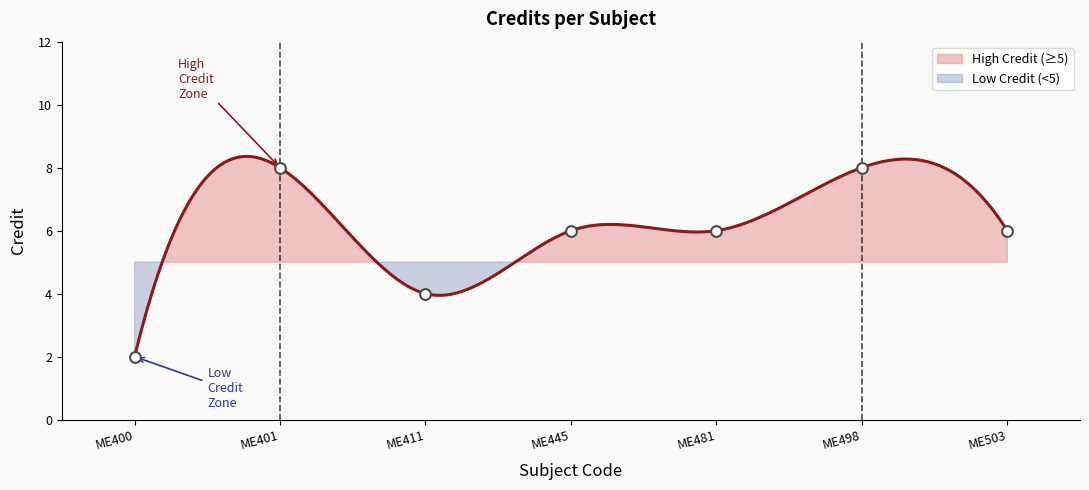

What is the ratio of the value at ME481 to the value at ME401?

0.8